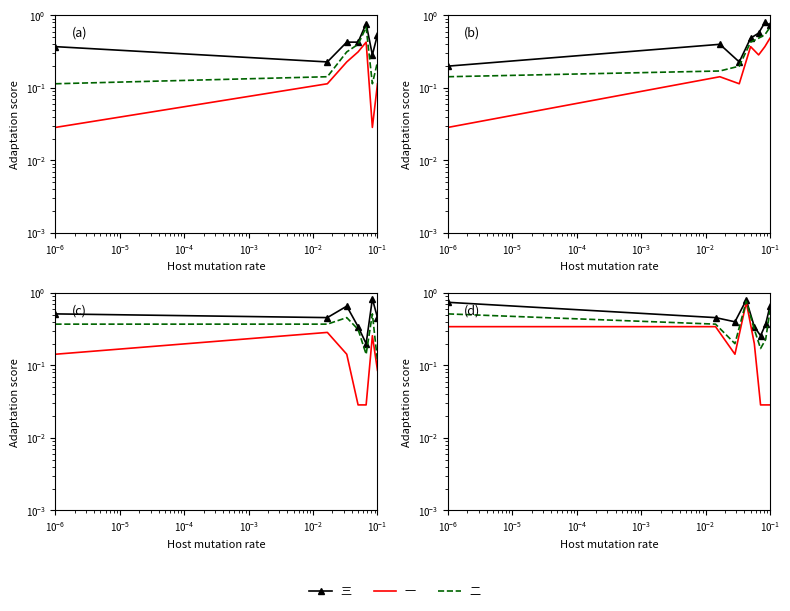

True or false: 二 has a value of 0.2 at $\mathdefault{10^{-1}}$.

True